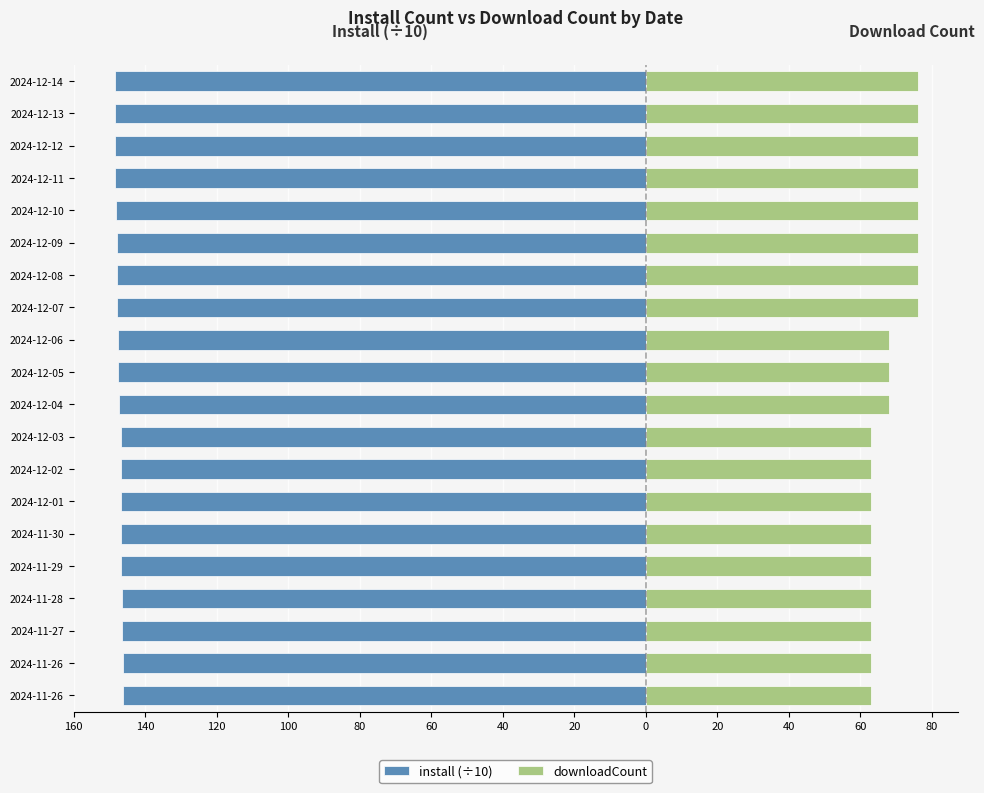

The install (÷10) series shows -57.0 at 2024-12-03. True or false?

False